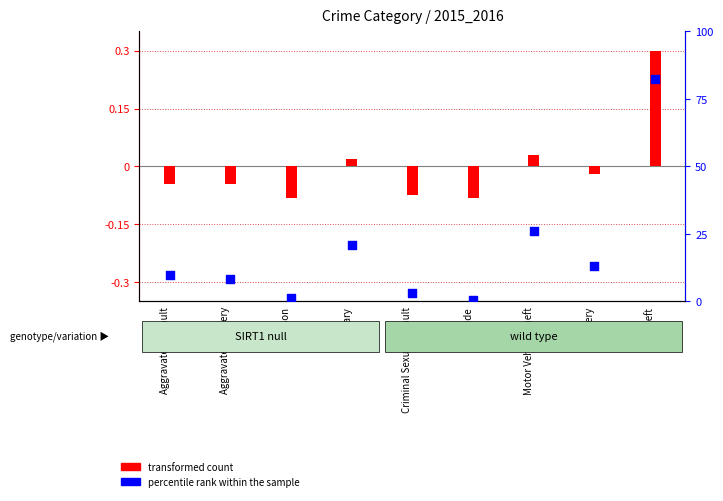

What is the total value across all series at Aggravated Battery?

51.0